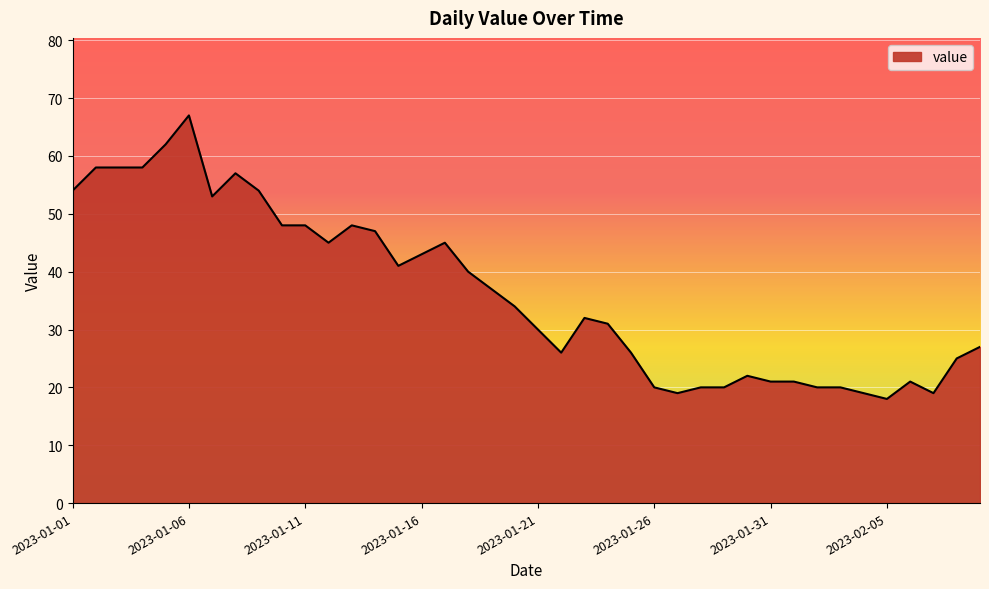

What is the maximum value shown in the chart?

67